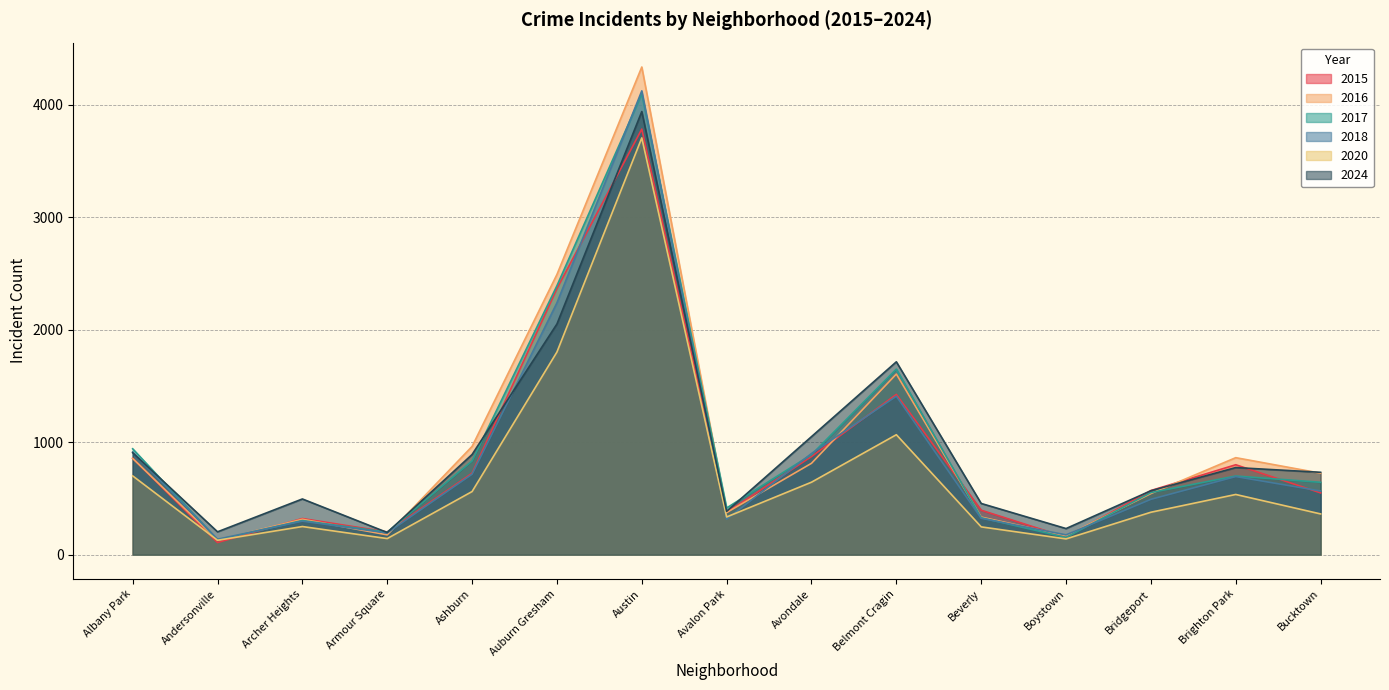

What is the sum of the 2020 values at Brighton Park and Avondale?

1179